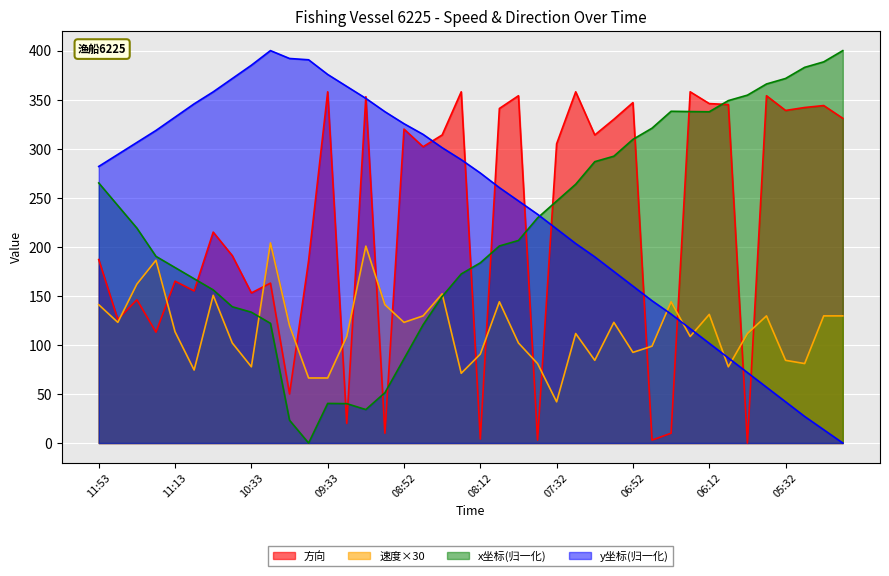

Which series has the largest total across all categories?

y坐标(归一化)